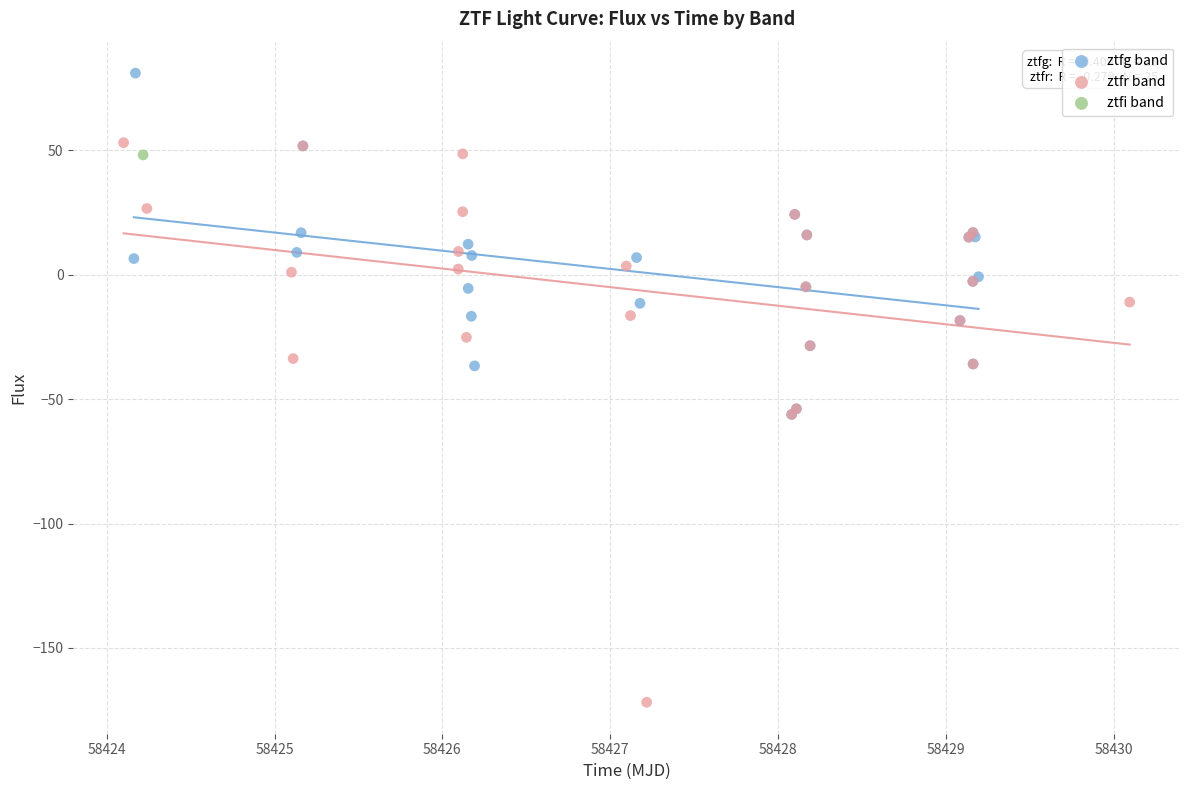

Which series contains the highest Y value?

ztfg band